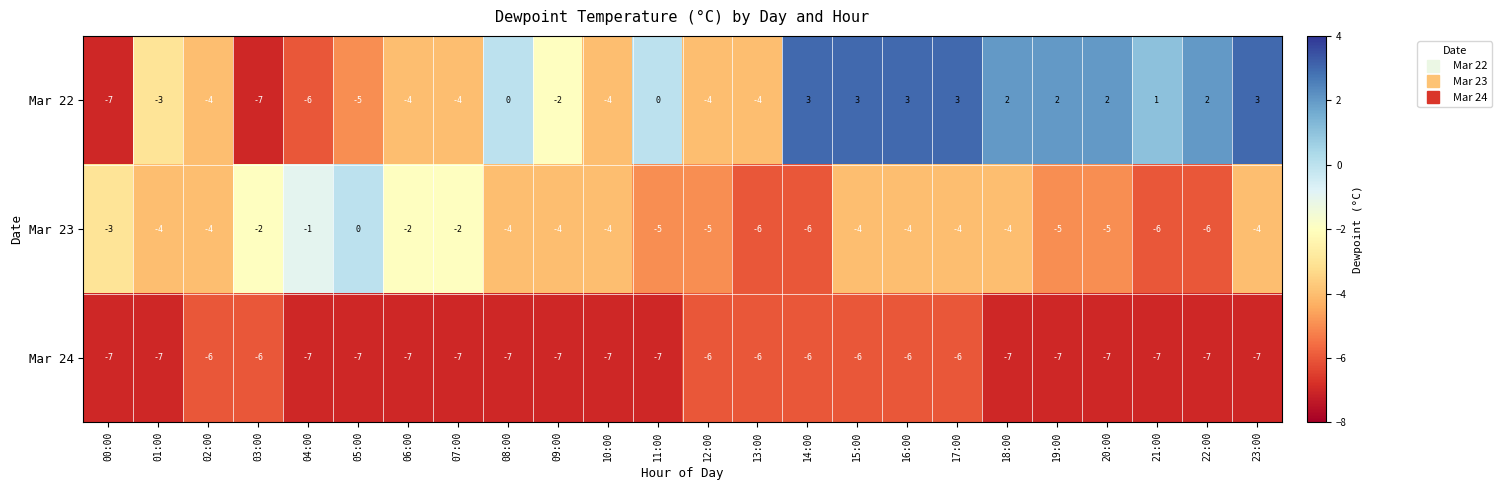

Is it true that Mar 22 equals 0 at 08:00?

True